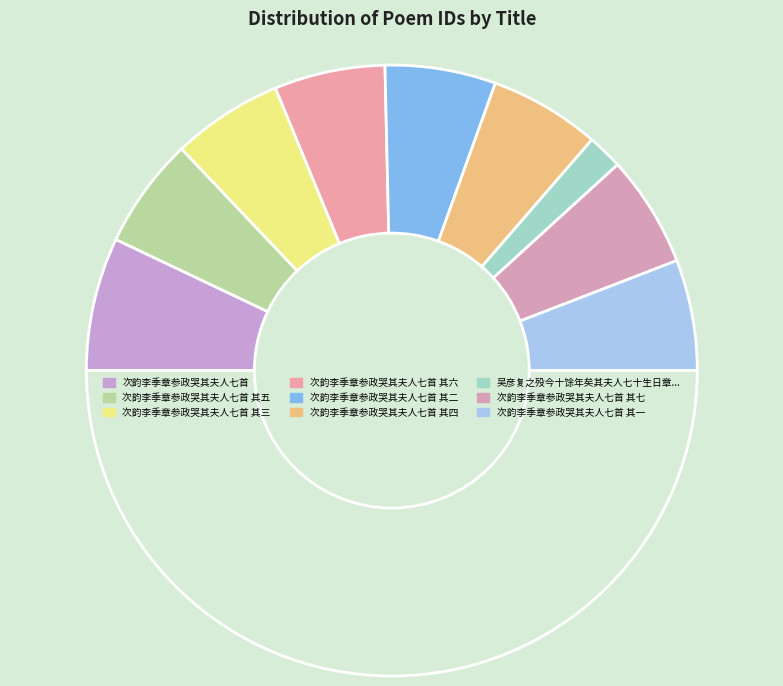

Count the number of slices in the pie.

10